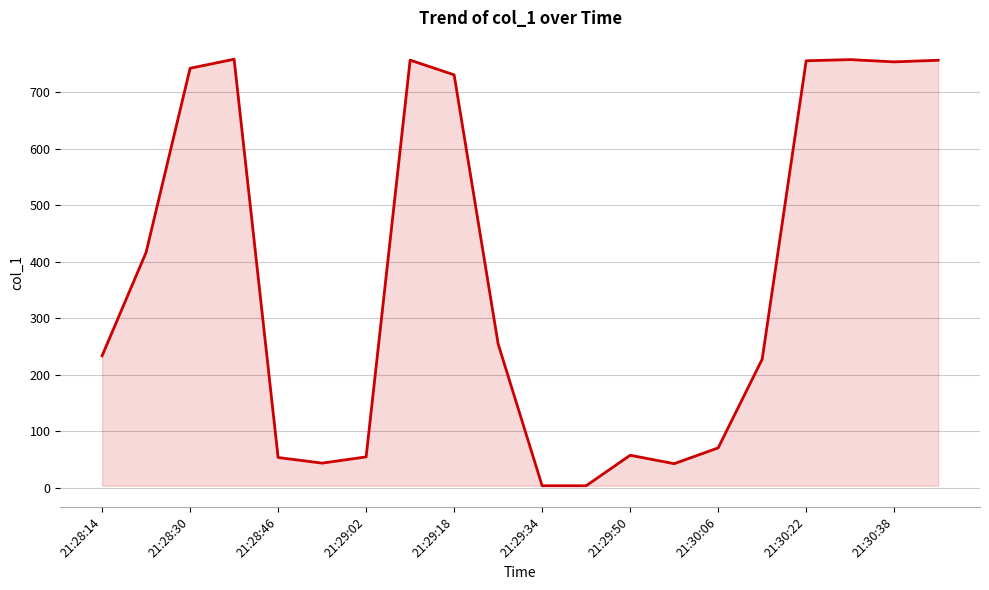

Does the chart display data point markers on the line(s)?

No